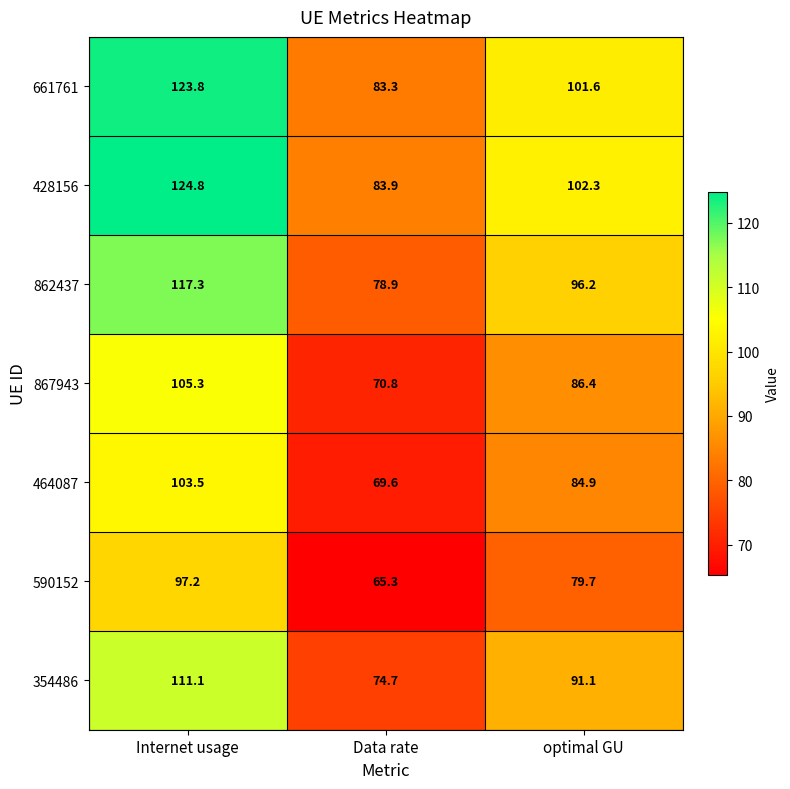

Which series has the largest range (max minus min)?

428156